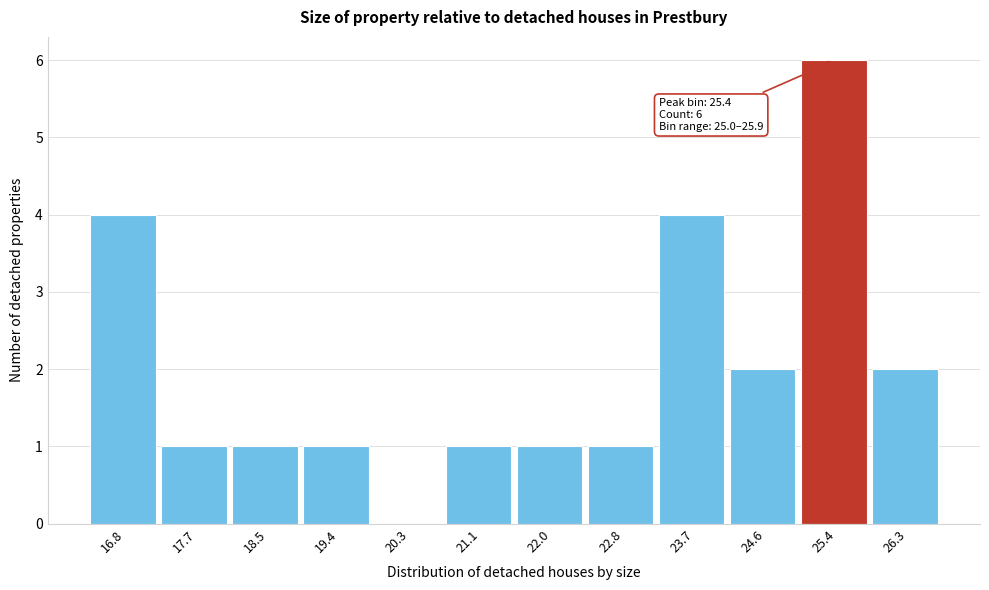

Which range on the x-axis has the tallest bar?

25.0 to 25.9